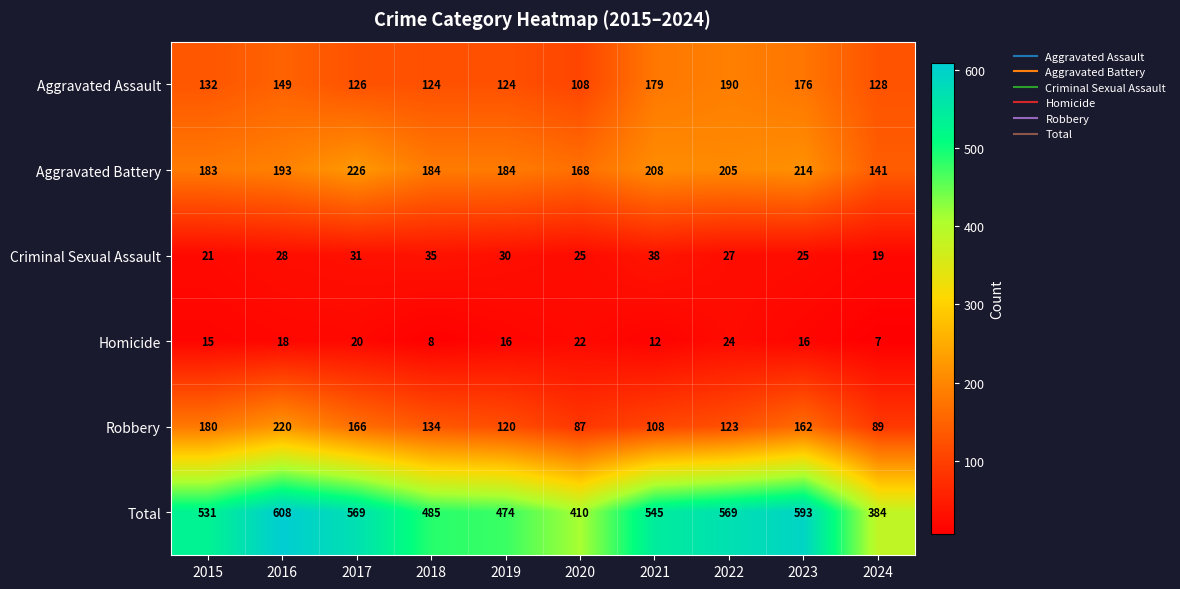

What value does the Homicide series have at 2020?

22